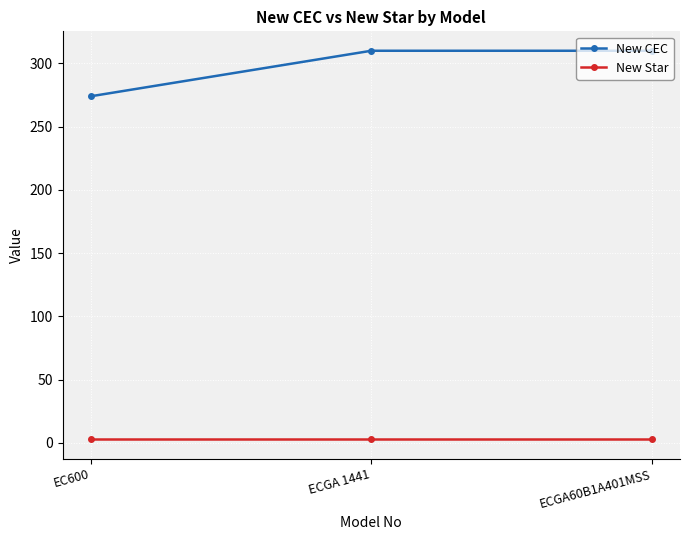

What position from the right is ECGA 1441?

2